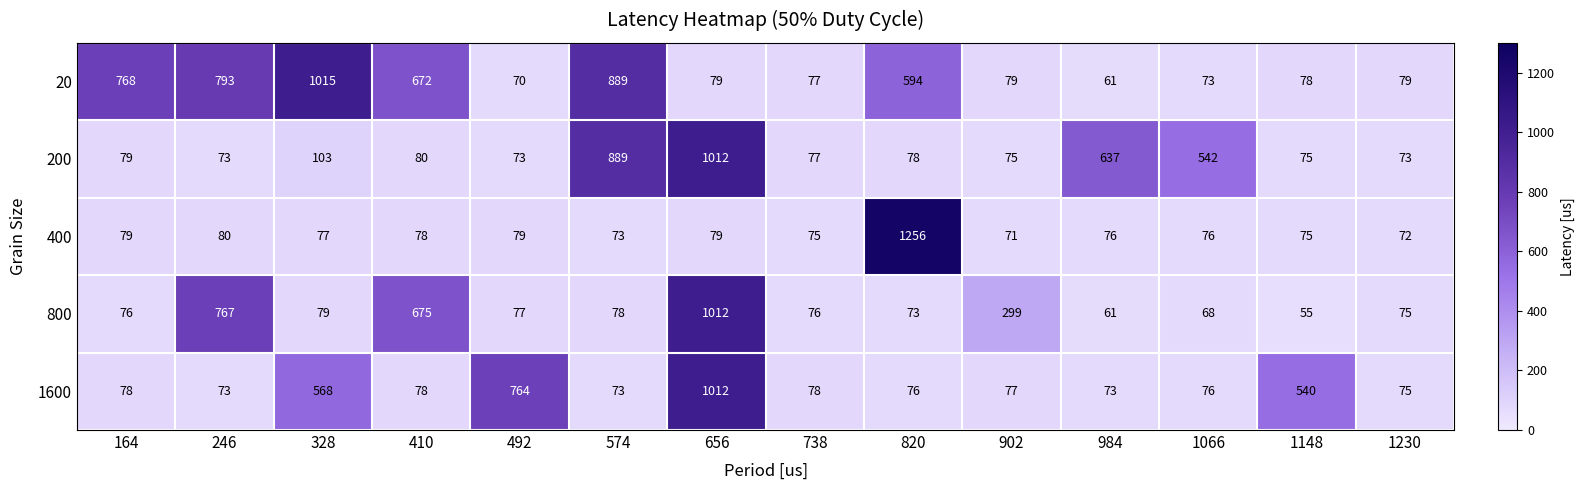

At which category does the chart reach its peak across all series?

820